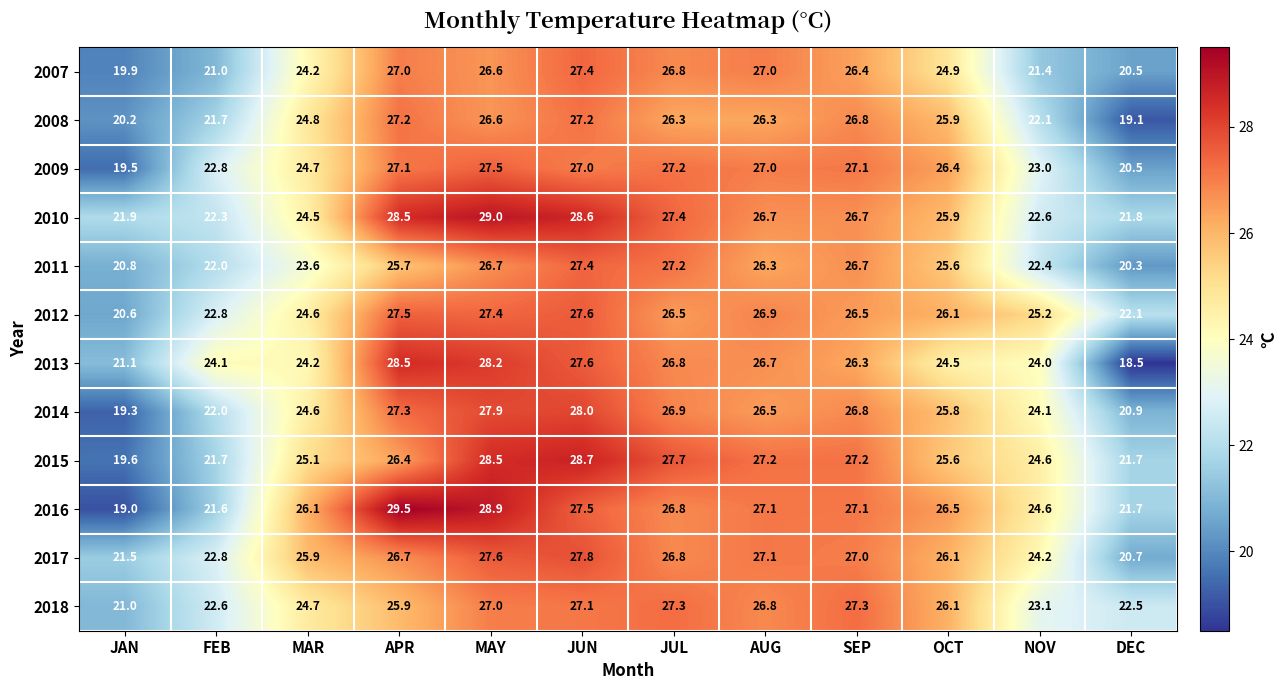

What value does the 2010 series have at OCT?

25.9